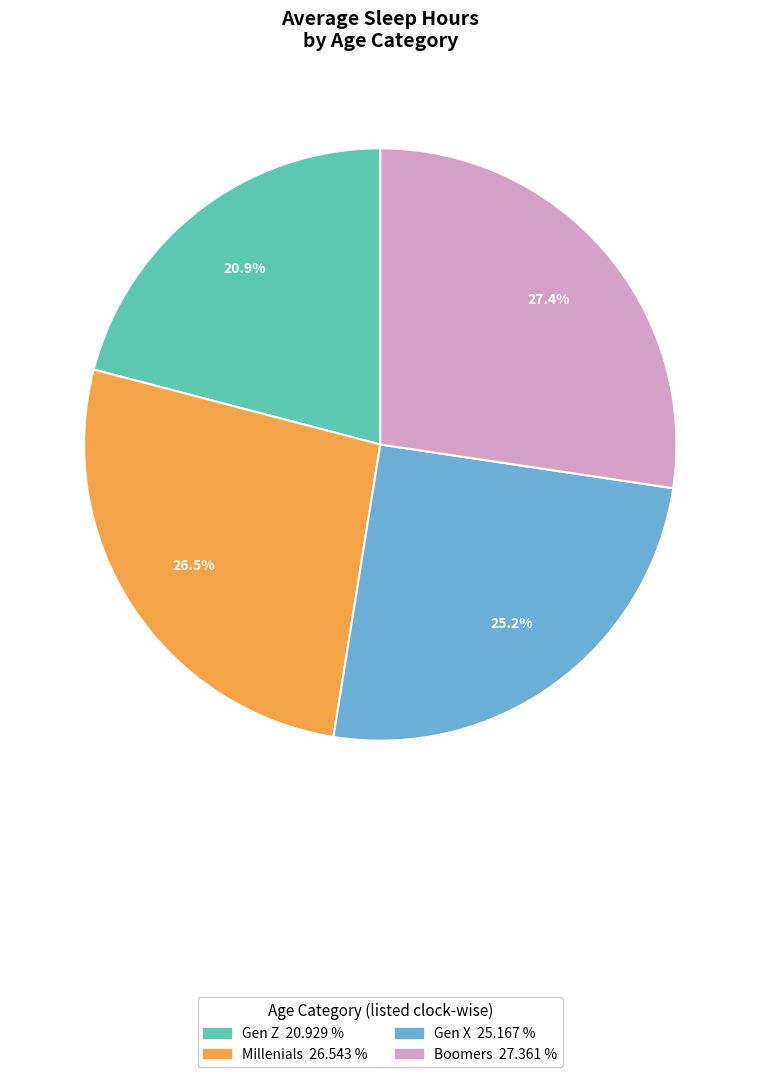

What is the total percentage of Millenials and Boomers?

53.9%